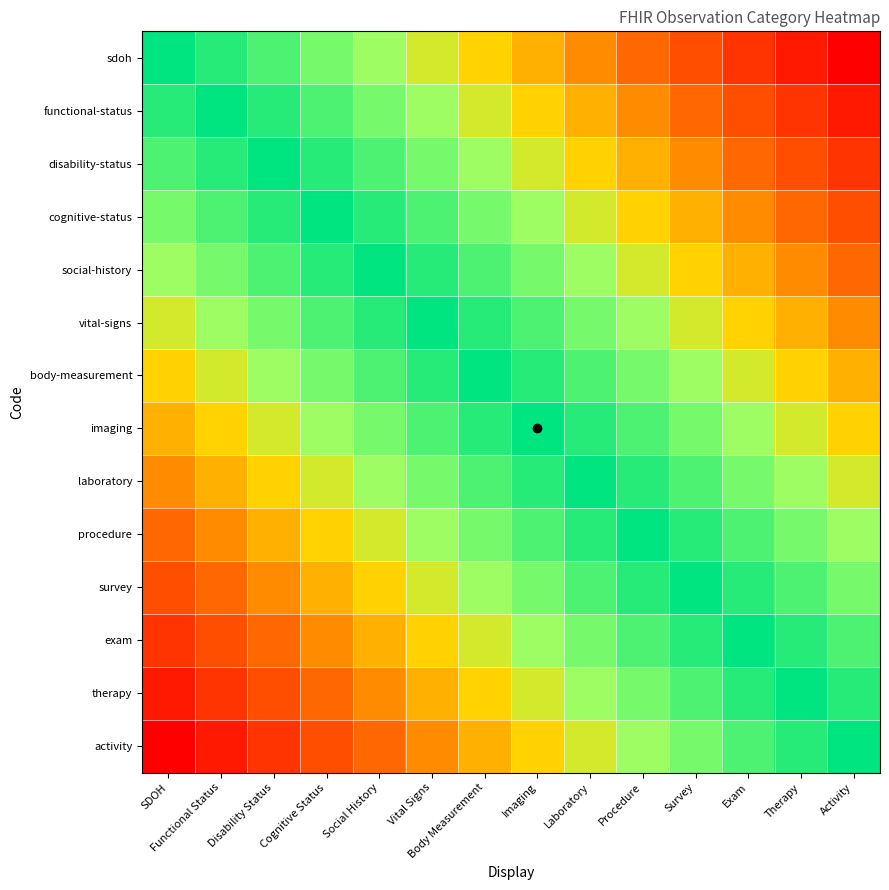

List the series in order of their peak value, highest first.

sdoh, functional-status, disability-status, cognitive-status, social-history, vital-signs, body-measurement, imaging, laboratory, procedure, survey, exam, therapy, activity